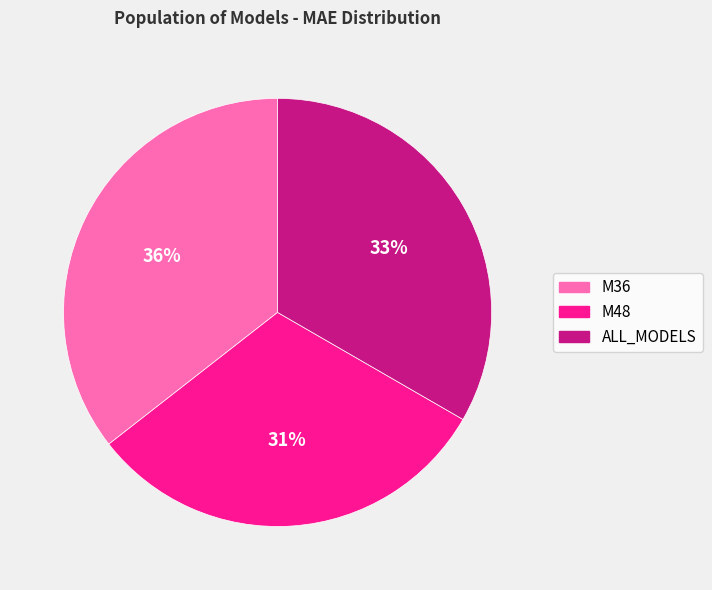

Between M36 and M48, which is larger?

M36